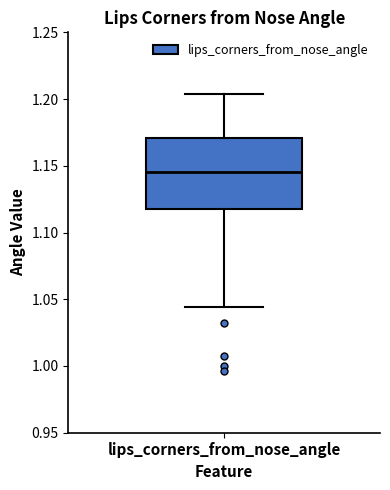

Read this box plot against the y-axis: the position of the median line, the range covered by the box, and the ends of both whiskers. The values are not printed on the chart, so give them approximately, as read against the axis.

median 1.145, box 1.120 to 1.170, whiskers 1.045 to 1.205